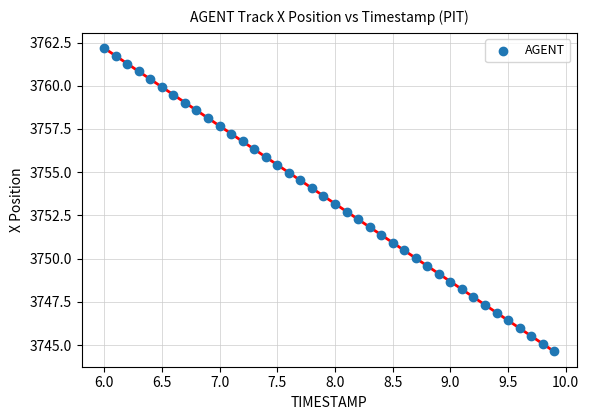

What is the range of Y values (max minus min)?

17.5